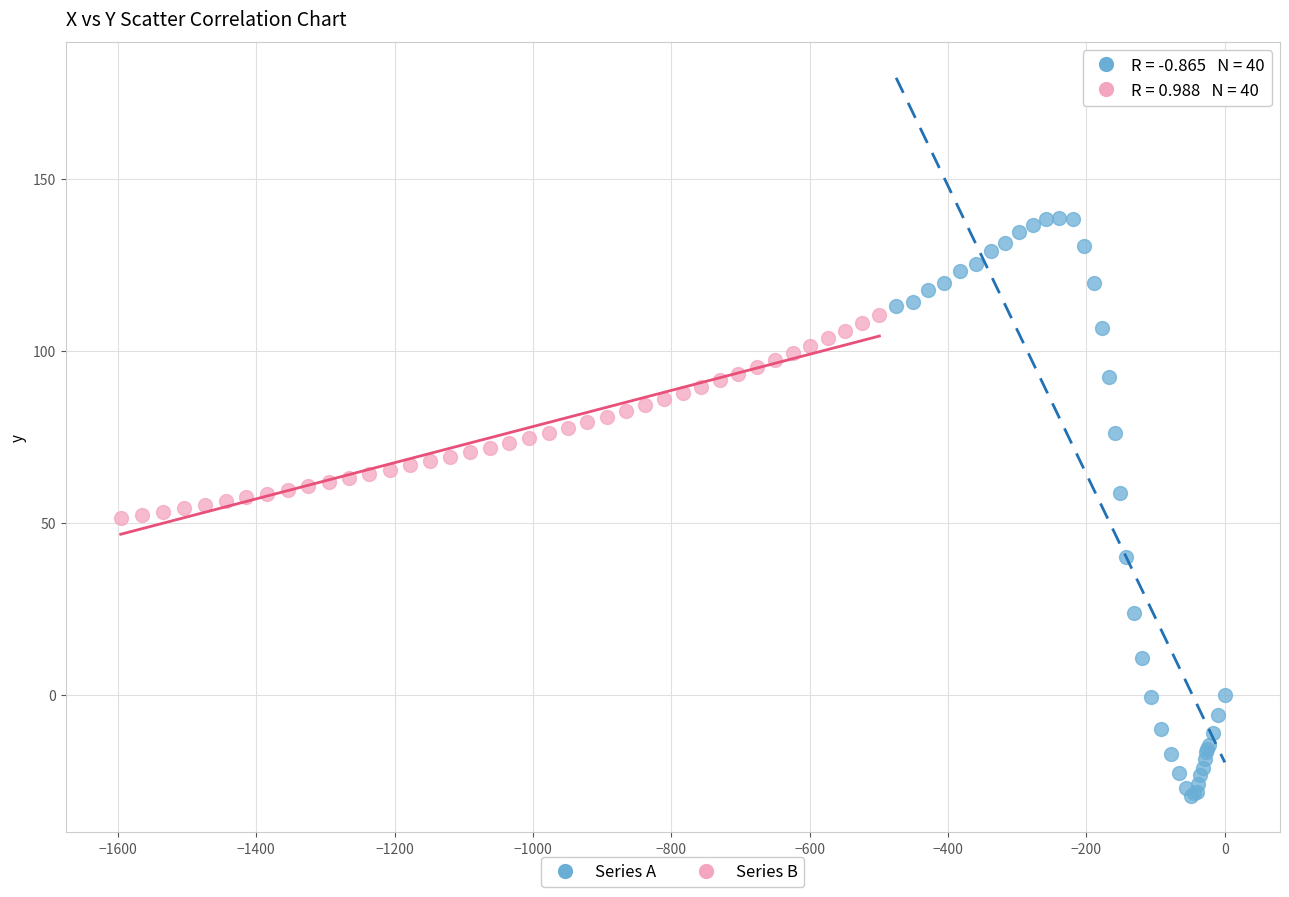

Which series contains the lowest Y value?

Series A